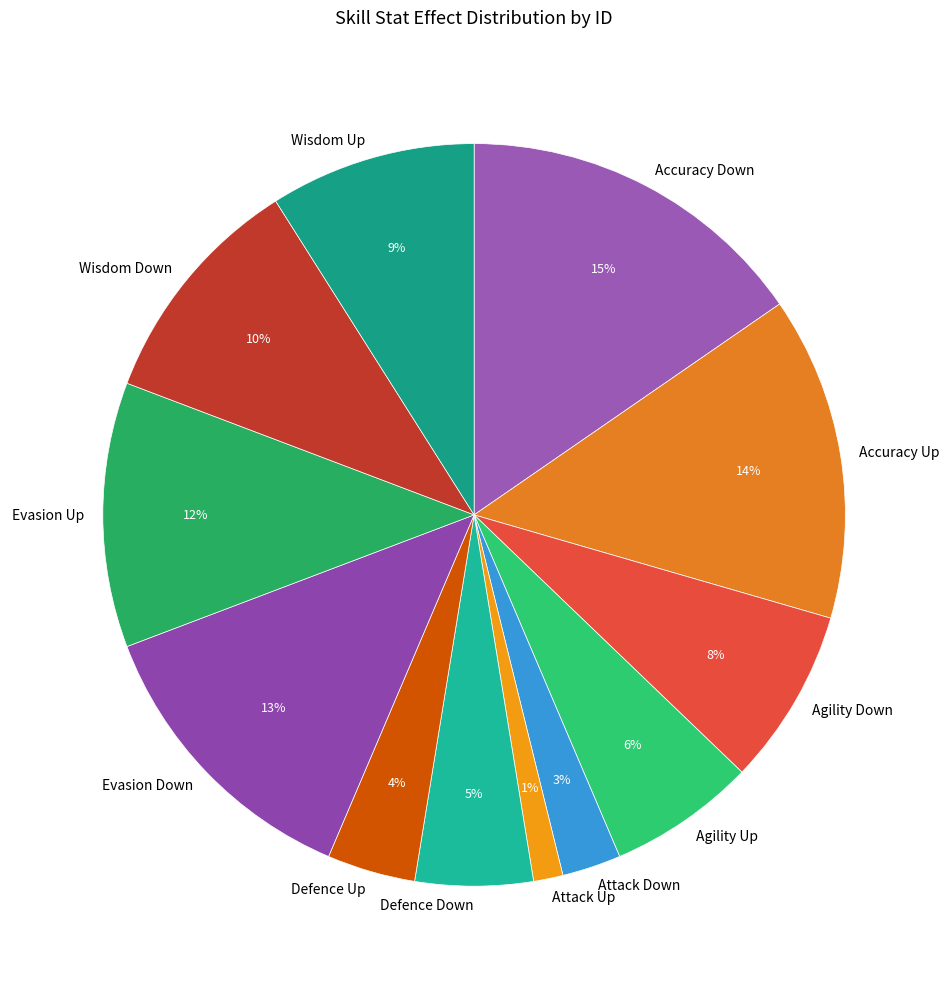

Do Accuracy Down and Wisdom Up together represent more than half of the pie?

No